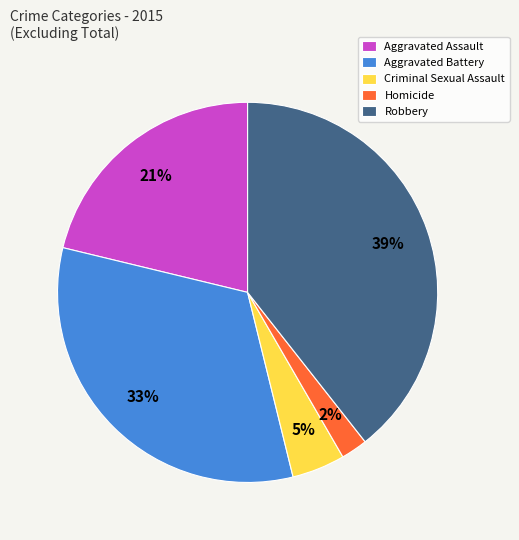

Which has a higher value, Aggravated Assault or Robbery?

Robbery